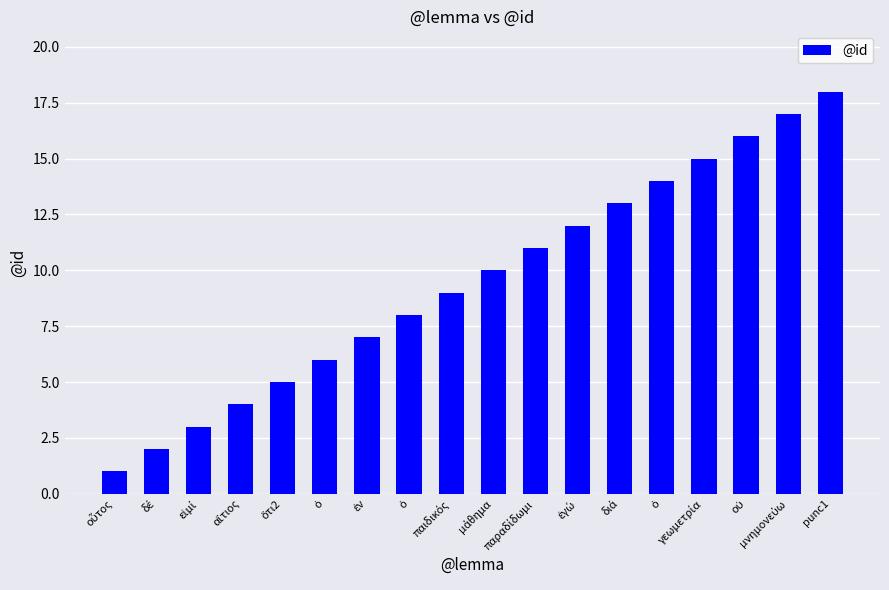

Count the number of categories in the chart.

18